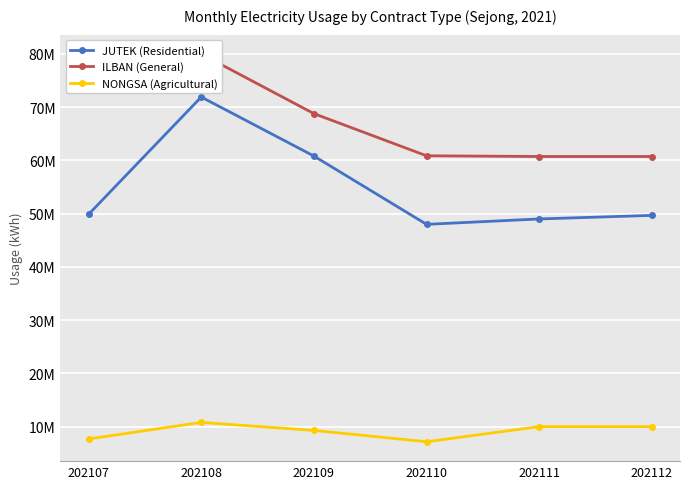

How many lines are shown in the chart?

3